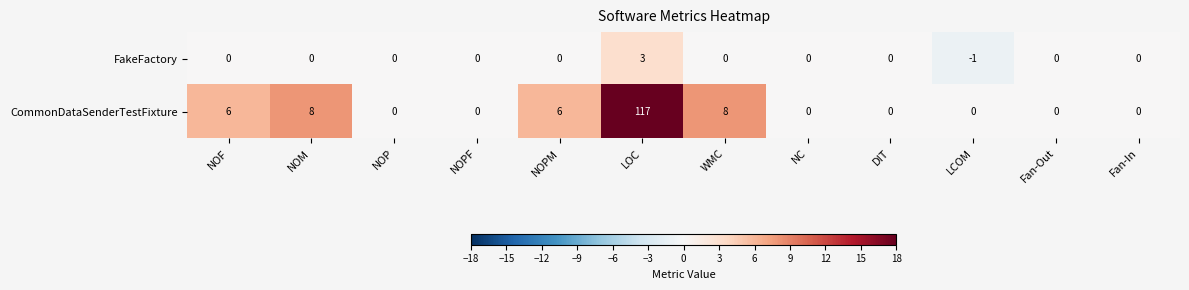

What is the sum of all CommonDataSenderTestFixture values?

145